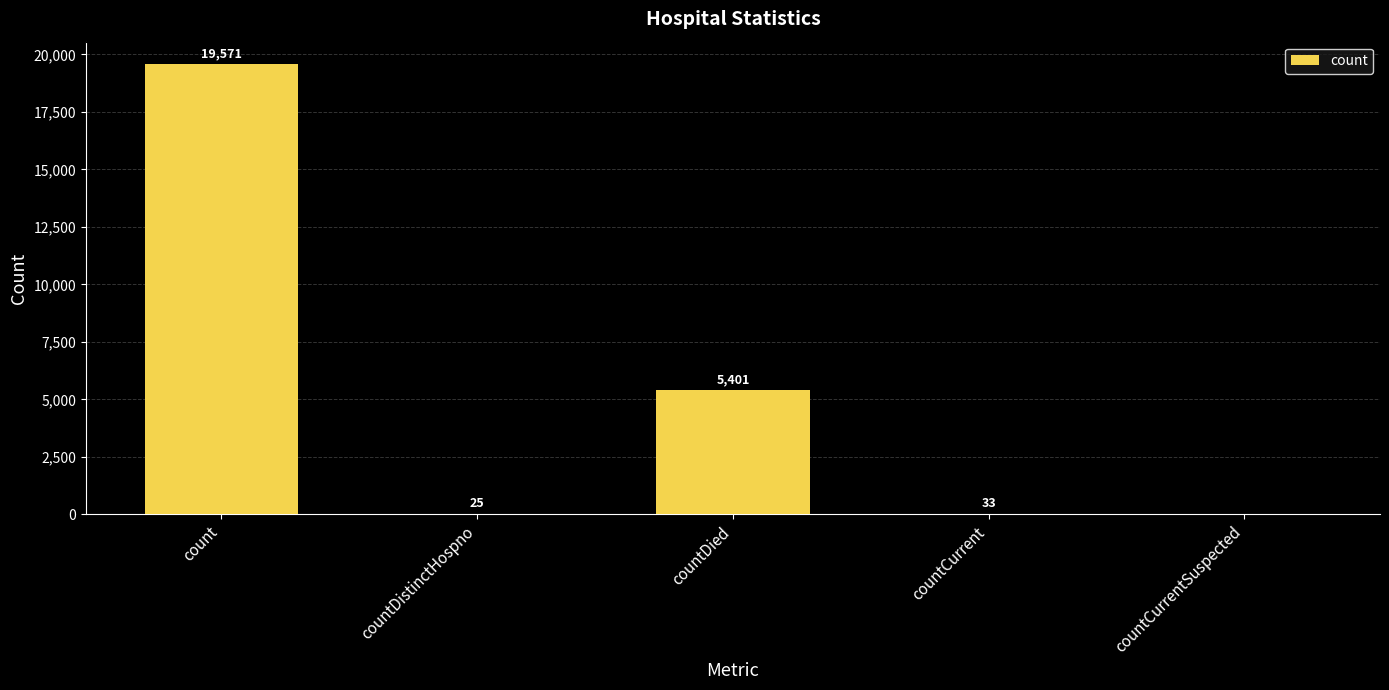

What is the change in value from countDistinctHospno to countDied?

+5376